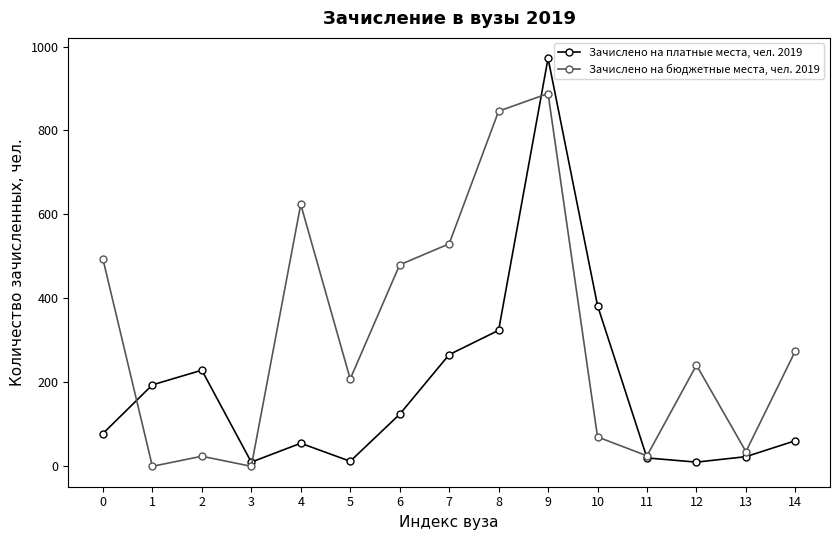

Is this an area chart (filled region under the line)?

No